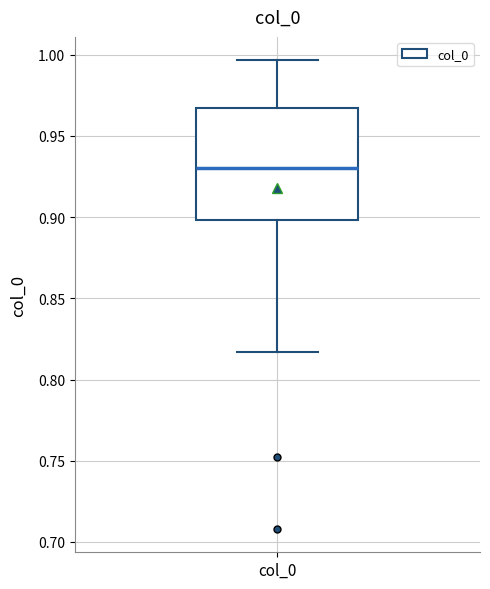

Where does the median line of the box for col_0 sit on the y-axis? The values are not printed on the chart, so give them approximately, as read against the axis.

0.930